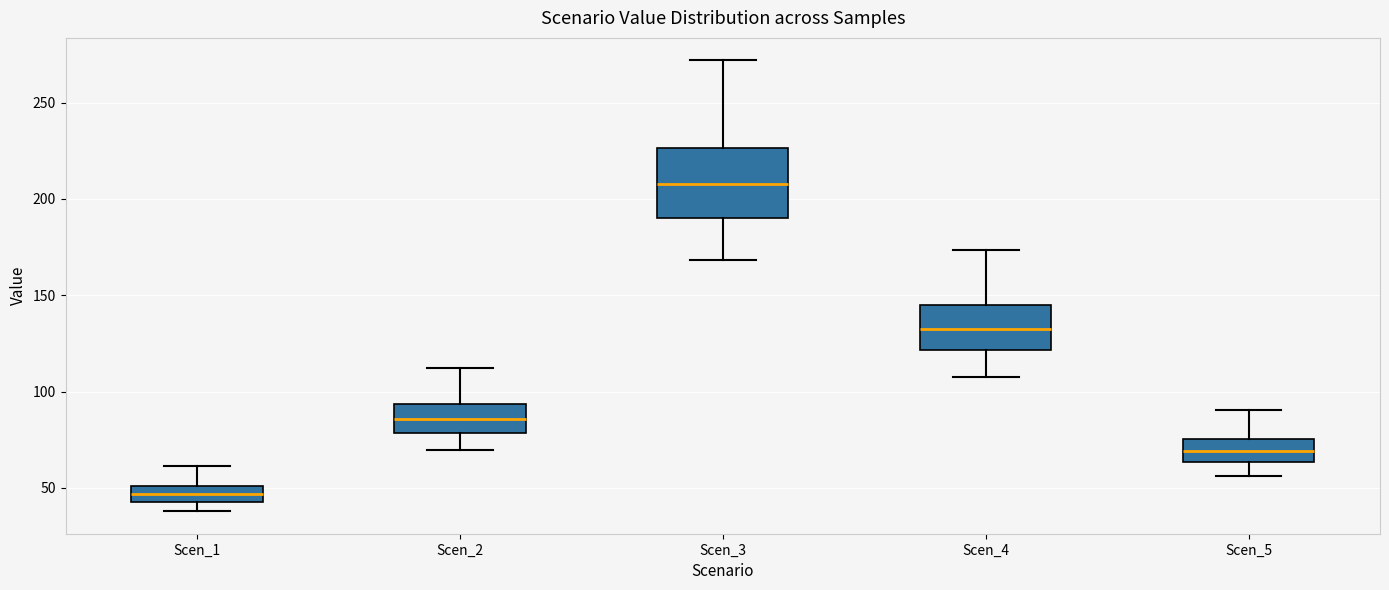

Where does the upper whisker of the box for Scen_1 end on the y-axis? The values are not printed on the chart, so give them approximately, as read against the axis.

60